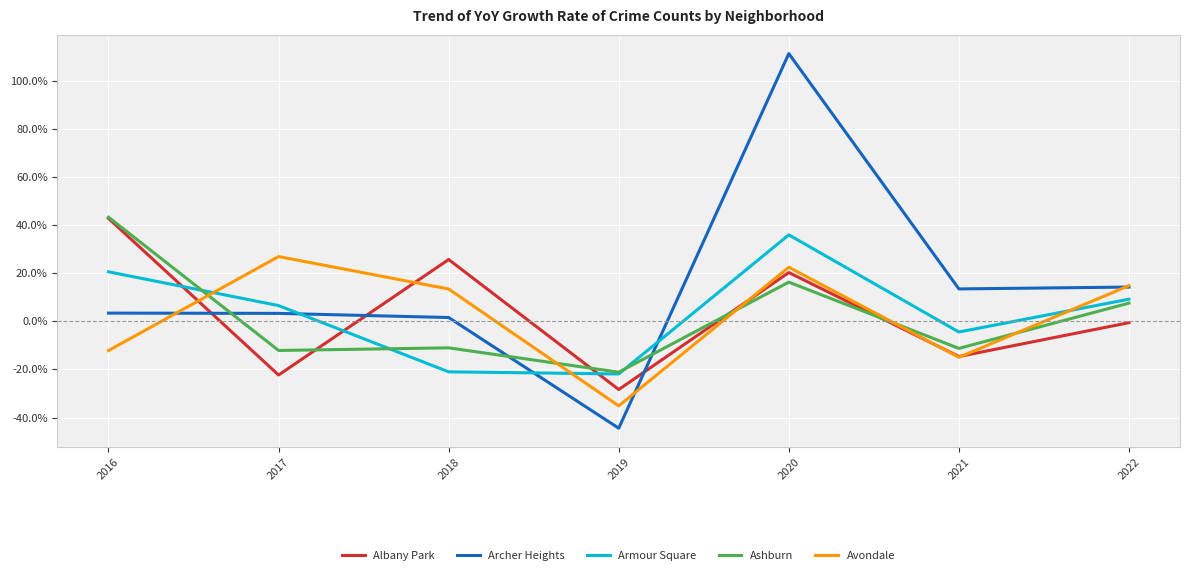

At which category is the sum across all series the highest?

2020